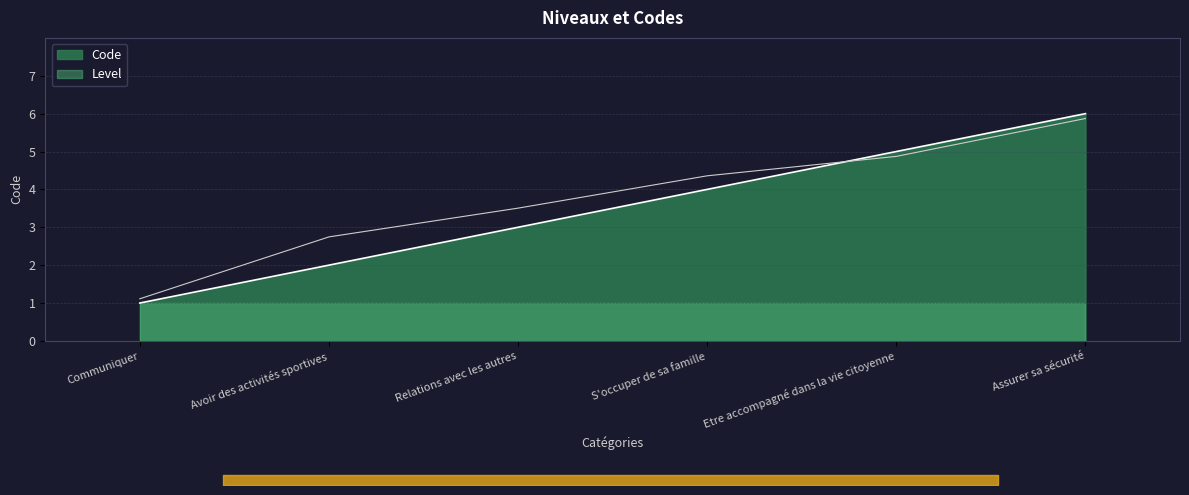

Which has a higher value, Etre accompagné dans la vie citoyenne or Assurer sa sécurité?

Assurer sa sécurité